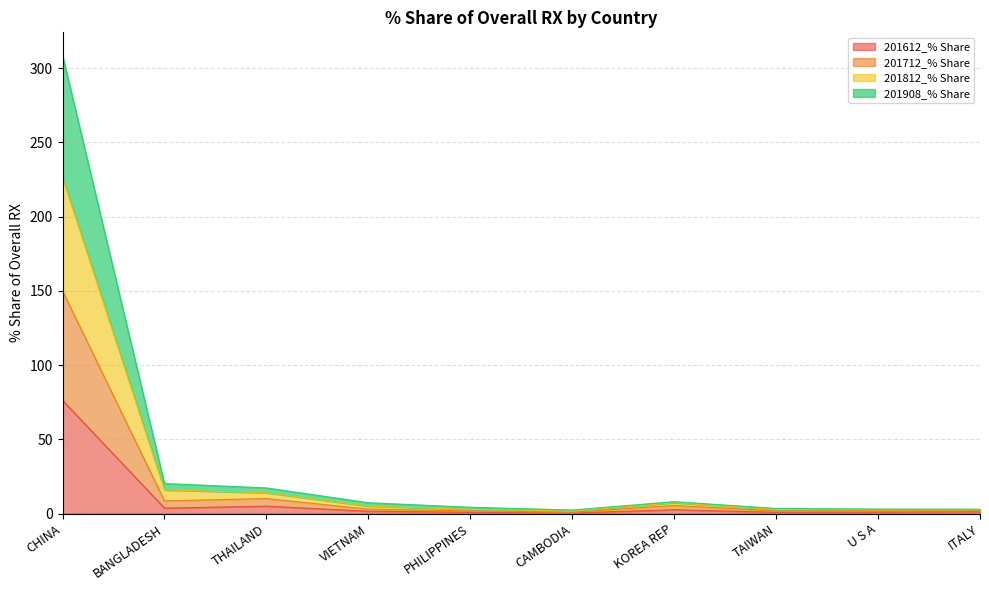

What value does the 201712_% Share series have at VIETNAM?

3.0